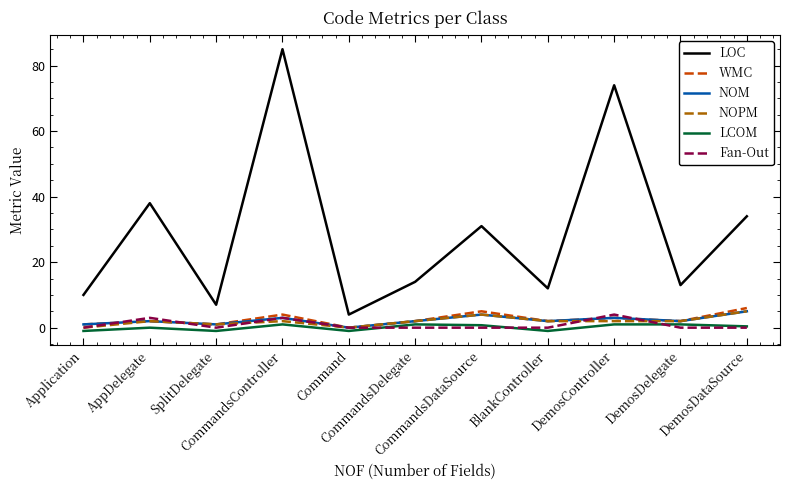

True or false: WMC and Fan-Out cross at least once.

True